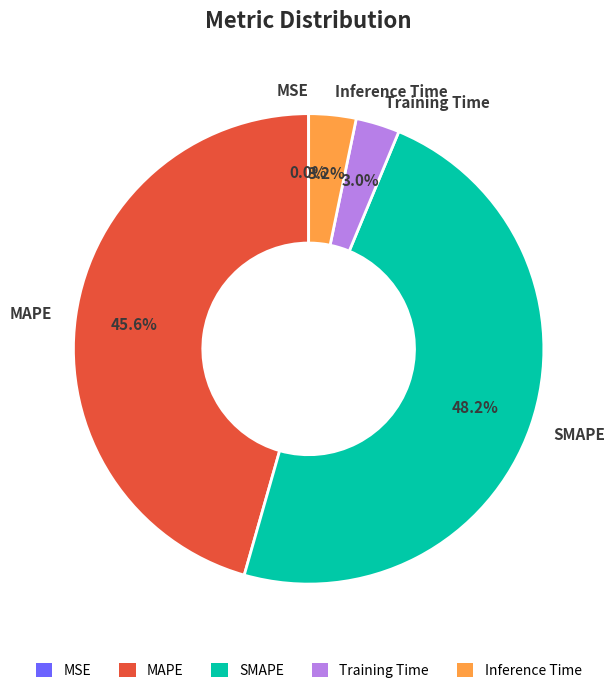

What percentage is the Training Time slice, to the nearest percent?

3%